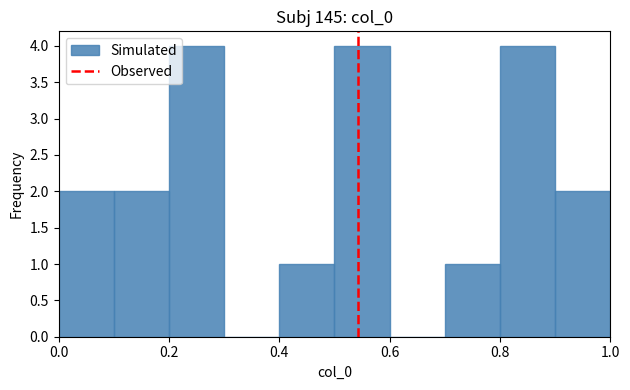

Reading left to right, list every bar in this chart as the range it spans on the x-axis followed by its height. The values are not printed on the chart, so give them approximately, as read against the axis.

0.0 to 0.1: 2
0.1 to 0.2: 2
0.2 to 0.3: 4
0.3 to 0.4: 0
0.4 to 0.5: 1
0.5 to 0.6: 4
0.6 to 0.7: 0
0.7 to 0.8: 1
0.8 to 0.9: 4
0.9 to 1.0: 2